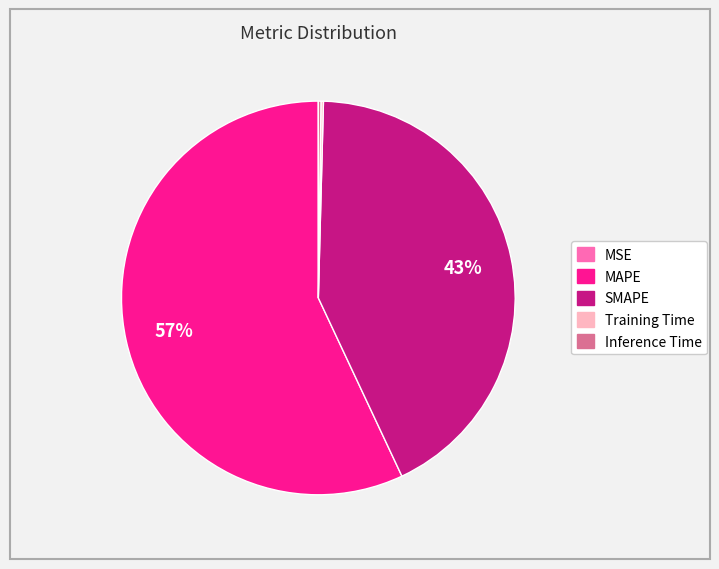

True or false: SMAPE accounts for 33% of the total.

False